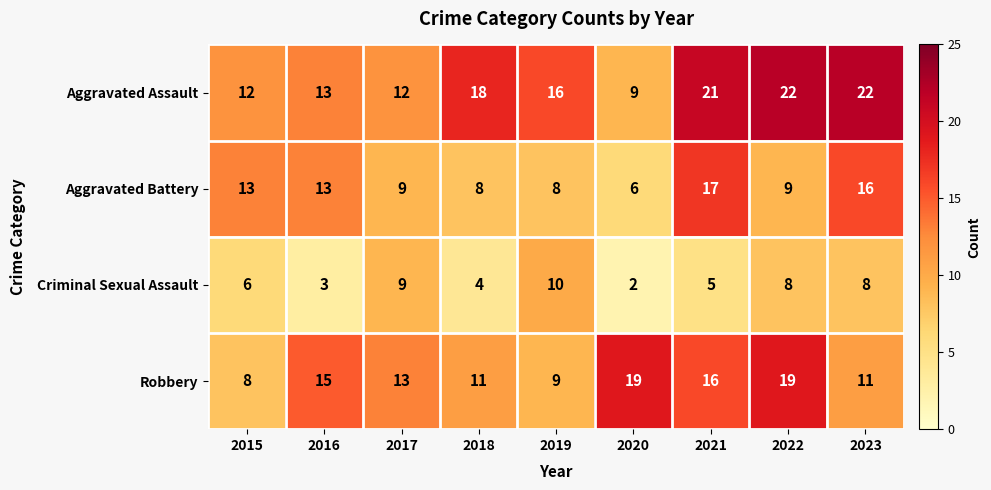

At 2019, list the series in order from smallest to largest.

Aggravated Battery, Robbery, Criminal Sexual Assault, Aggravated Assault